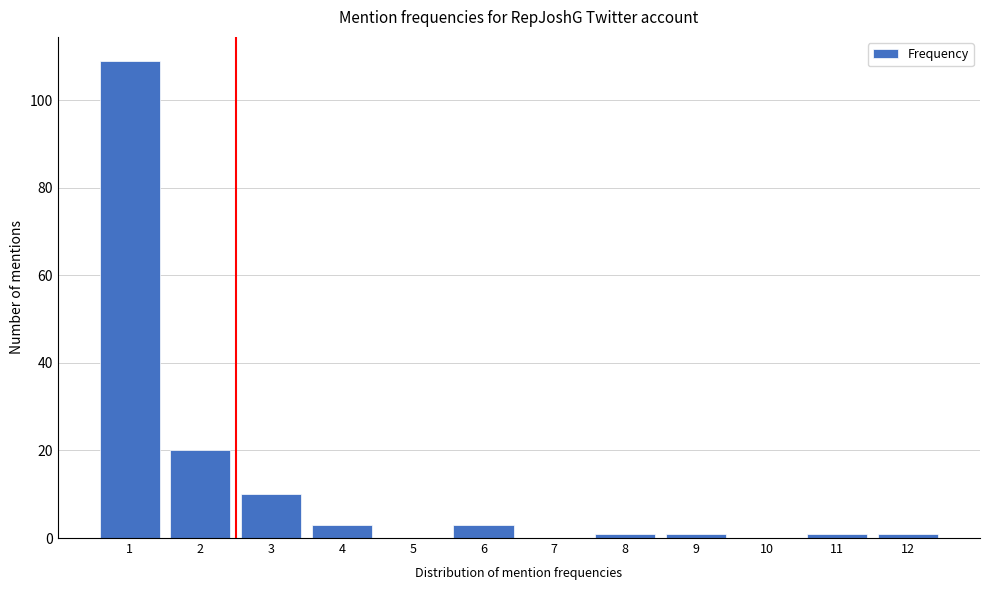

Reading left to right, extract all data points from this chart.

1=109	2=20	3=10	4=3	5=0	6=3	7=0	8=1	9=1	10=0	11=1	12=1